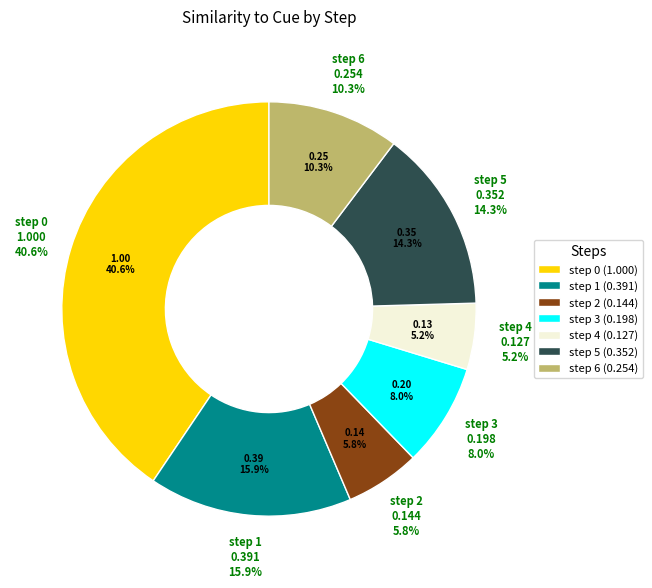

To the nearest percent, what is the difference between the step 4 and step 0 slice percentages?

35%